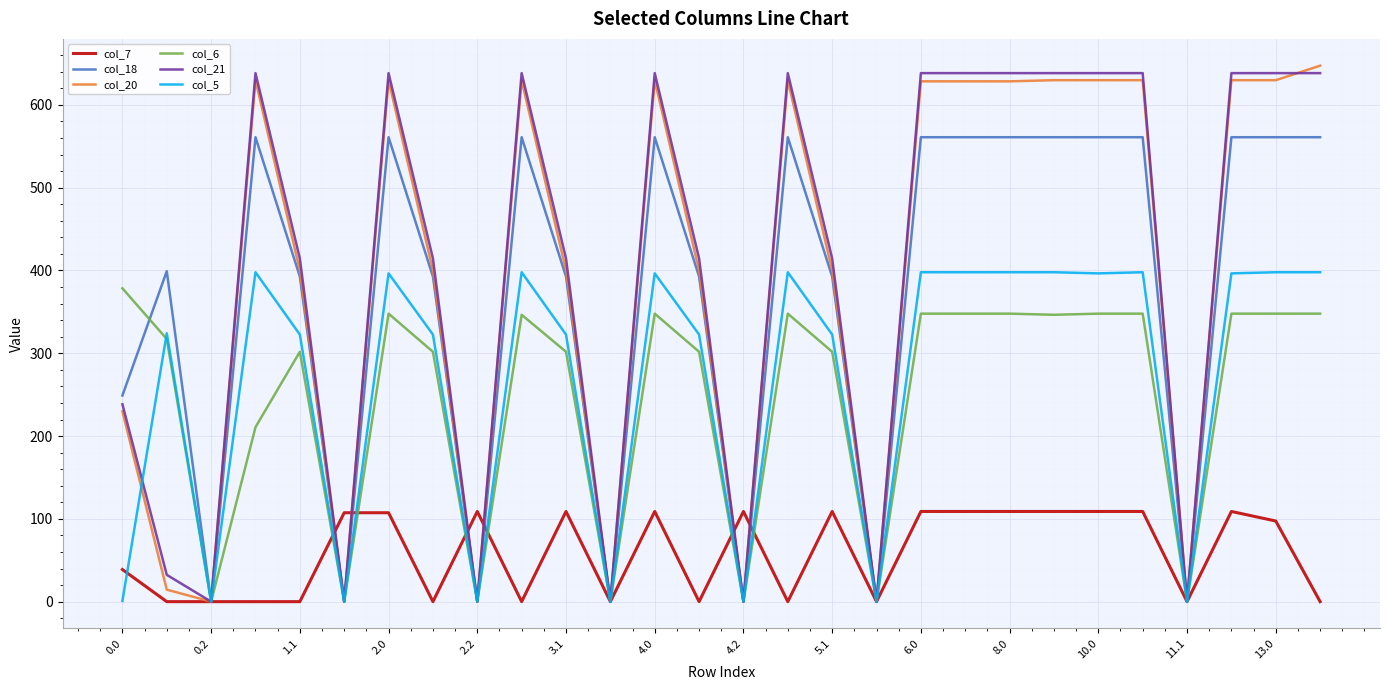

What is the maximum value shown in the chart?

647.4